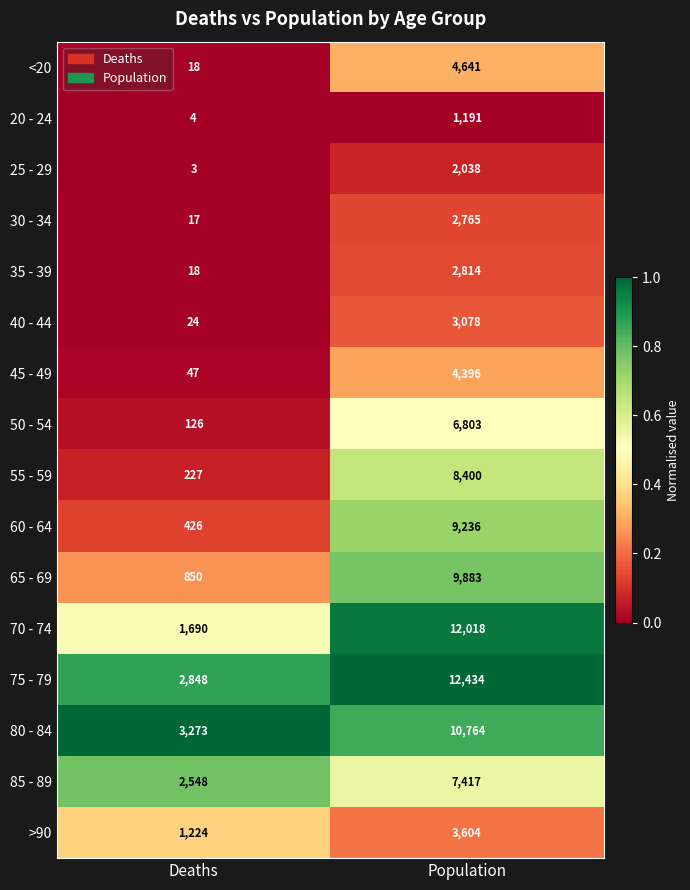

At which category is the sum across all series the highest?

Population